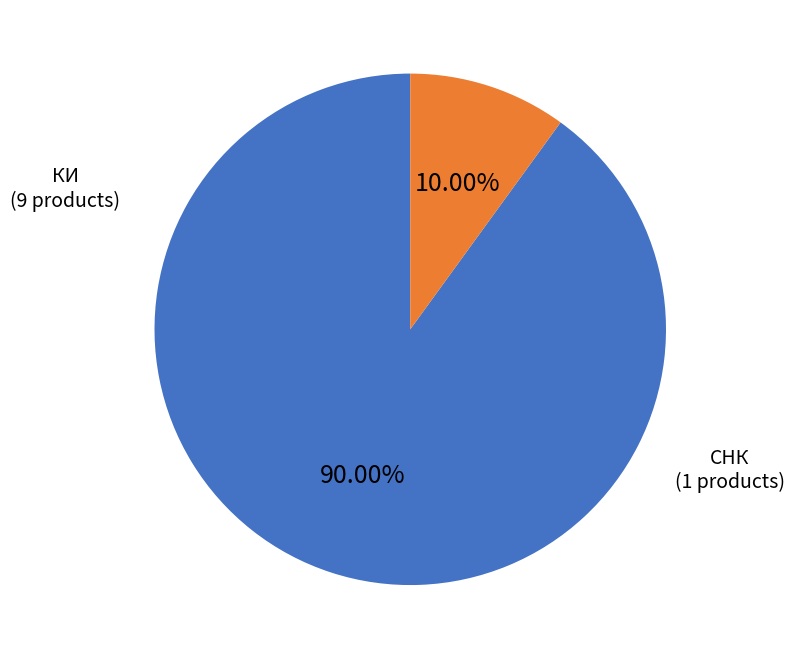

Which category has the smallest portion of the pie?

СНК